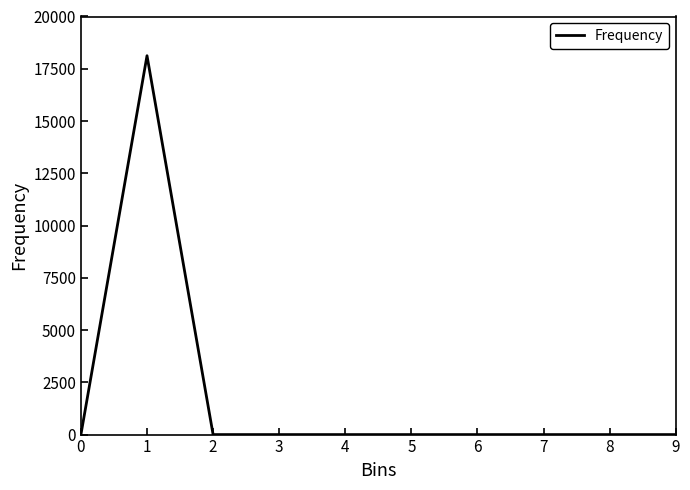

What is the change in value from 1 to 4?

-18124